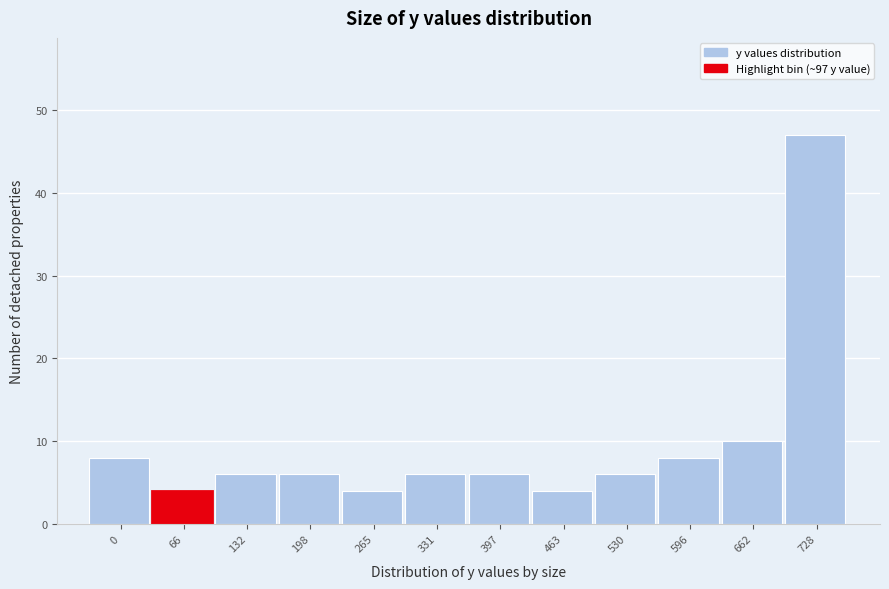

Reading left to right, list all the values displayed in this chart.

0=8	66=4	132=6	198=6	265=4	331=6	397=6	463=4	530=6	596=8	662=10	728=47